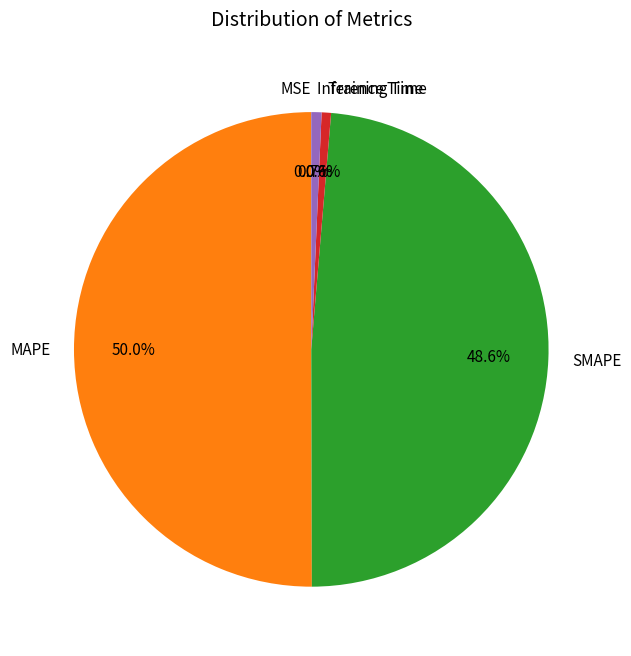

Which has a higher value, MAPE or Inference Time?

MAPE